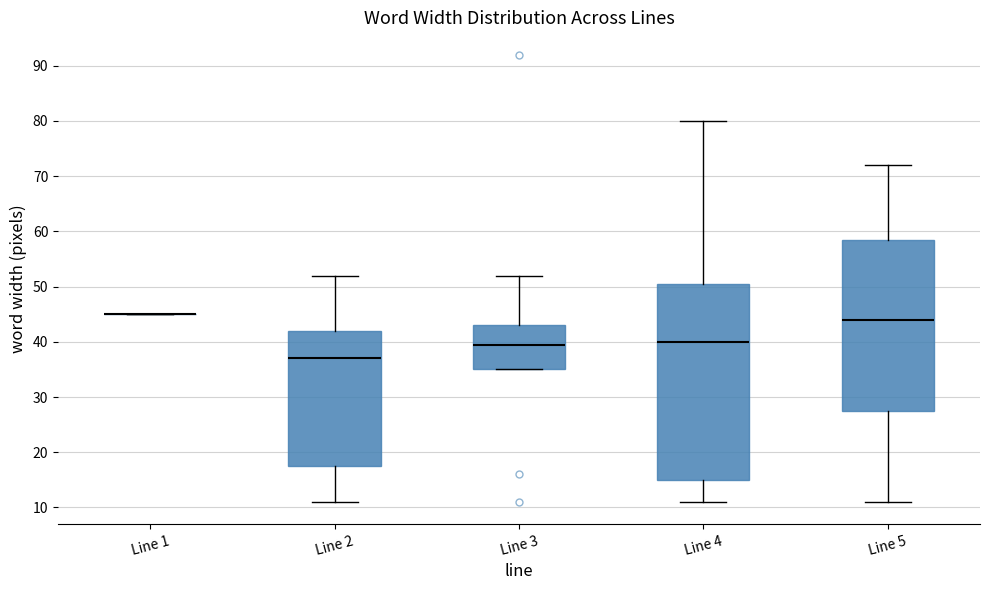

Reading left to right, read every box against the y-axis: the position of its median line, the range the box covers, and the ends of its whiskers. The values are not printed on the chart, so give them approximately, as read against the axis.

Line 1: box collapsed to a line at 45, whiskers 45 to 45
Line 2: median 37, box 18 to 42, whiskers 11 to 52
Line 3: median 40, box 35 to 43, whiskers 35 to 52
Line 4: median 40, box 15 to 51, whiskers 11 to 80
Line 5: median 44, box 28 to 59, whiskers 11 to 72